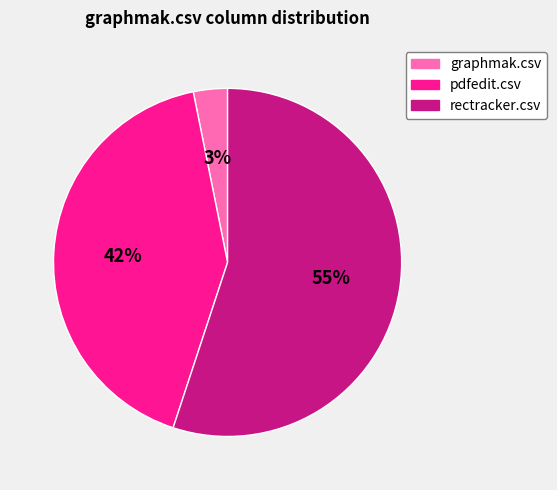

Is there any slice that represents more than half of the pie?

Yes